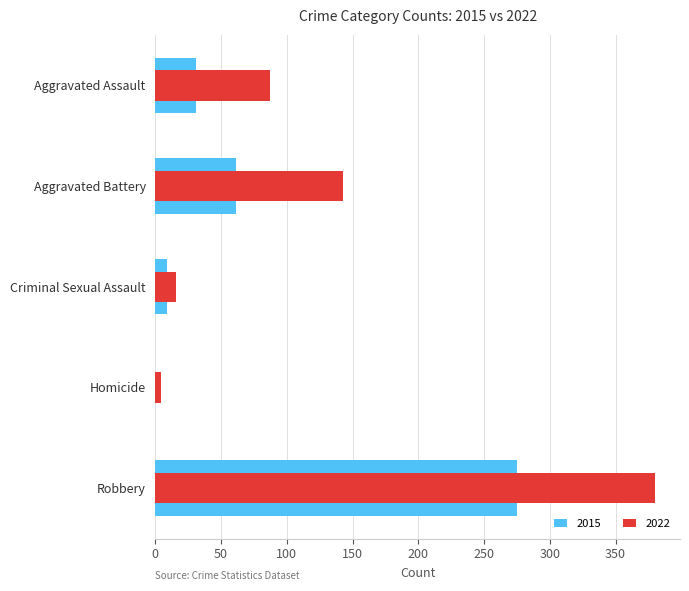

The value of 2015 at Aggravated Battery is 61. True or false?

True